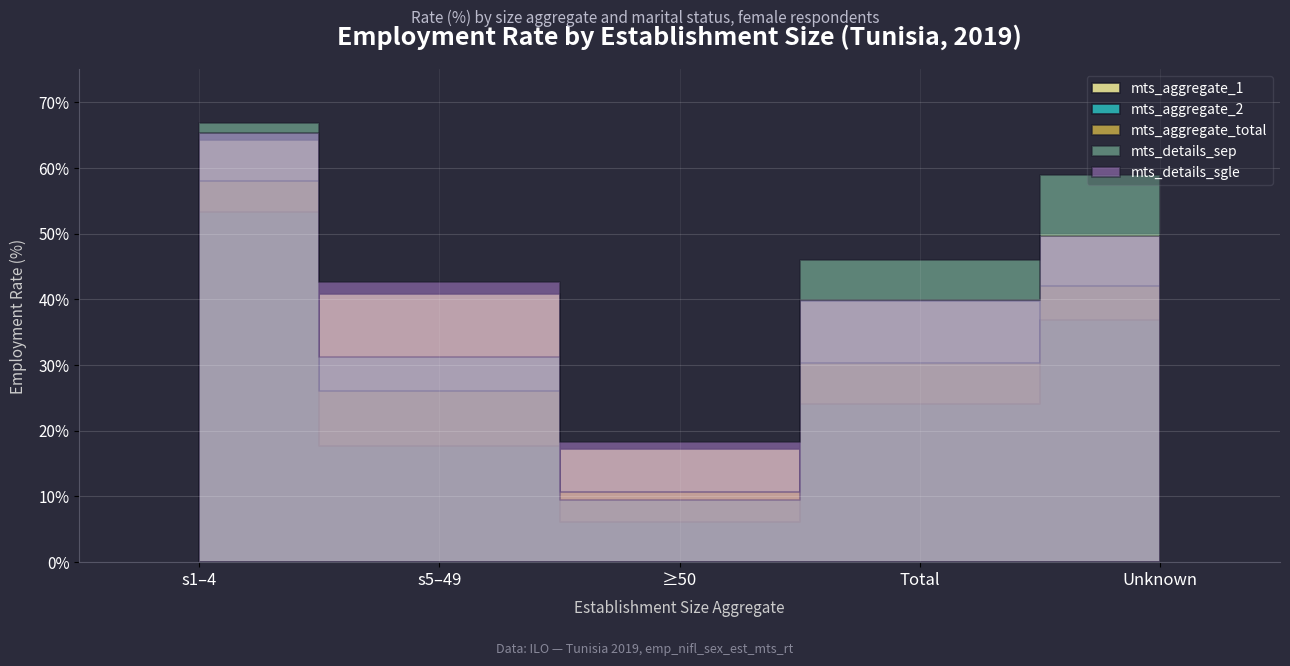

At which label does Female (mts_aggregate_total) first exceed 10?

s1_4_f